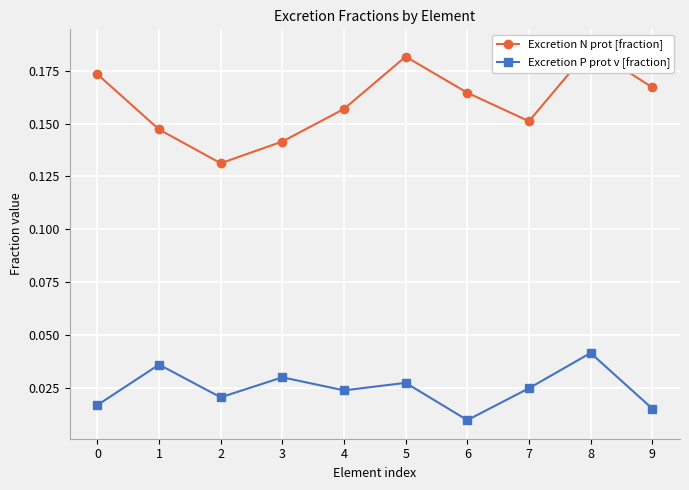

In Excretion P prot v [fraction], how many points are lower than both neighbors (excluding endpoints)?

3